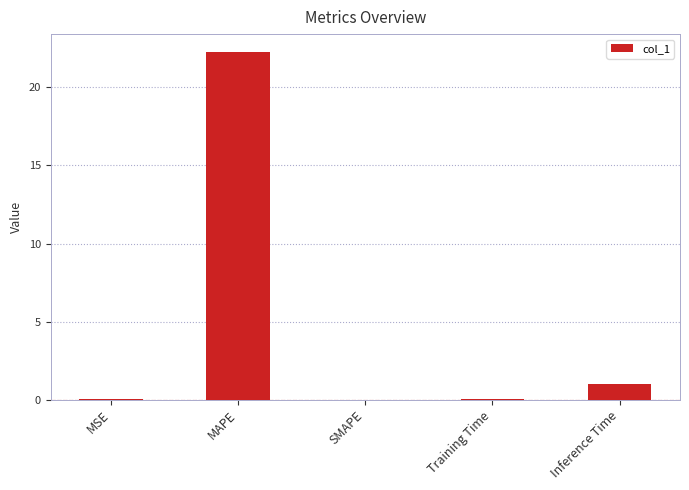

Which category has the highest value across all series?

MAPE